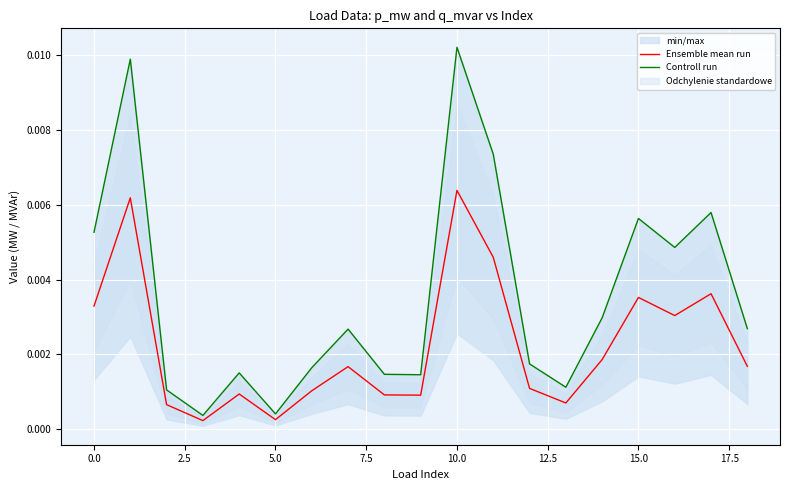

Is it true that Ensemble mean run equals 0.0 at 7.5?

False